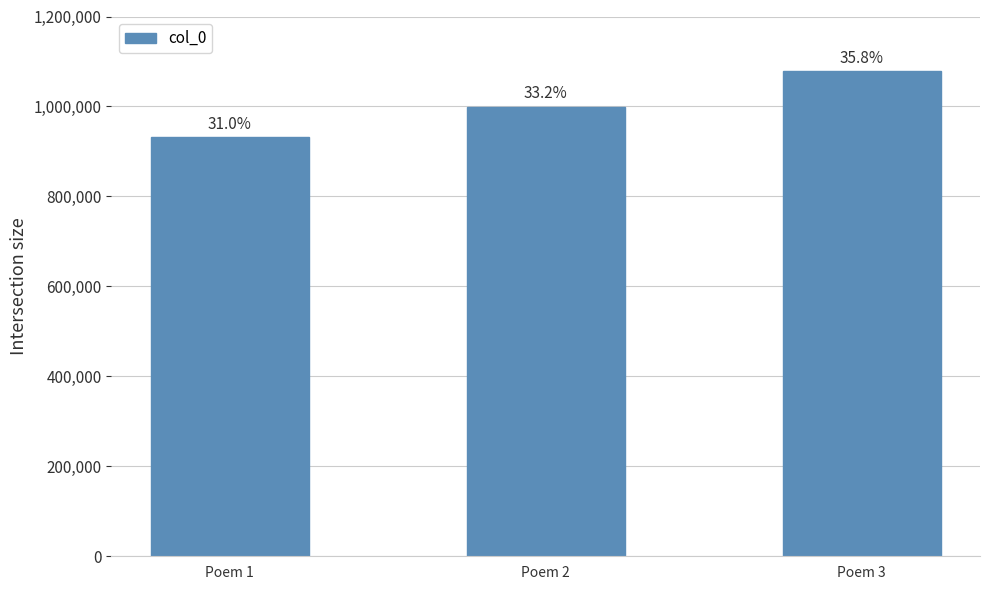

True or false: the data shows 1446018 at Poem 2.

False